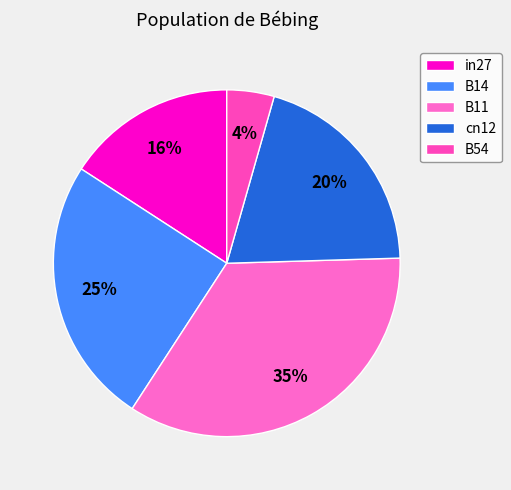

What percentage do cn12 and B54 together represent?

24.5%